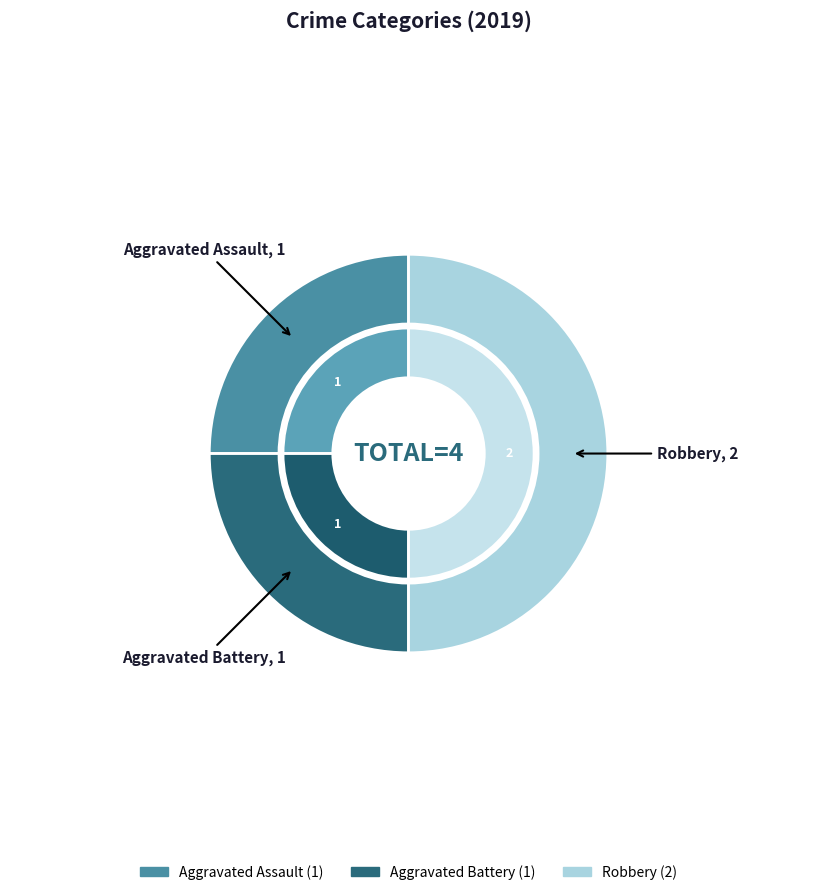

Approximately how many times larger is the value at Robbery compared to Aggravated Assault?

2.0